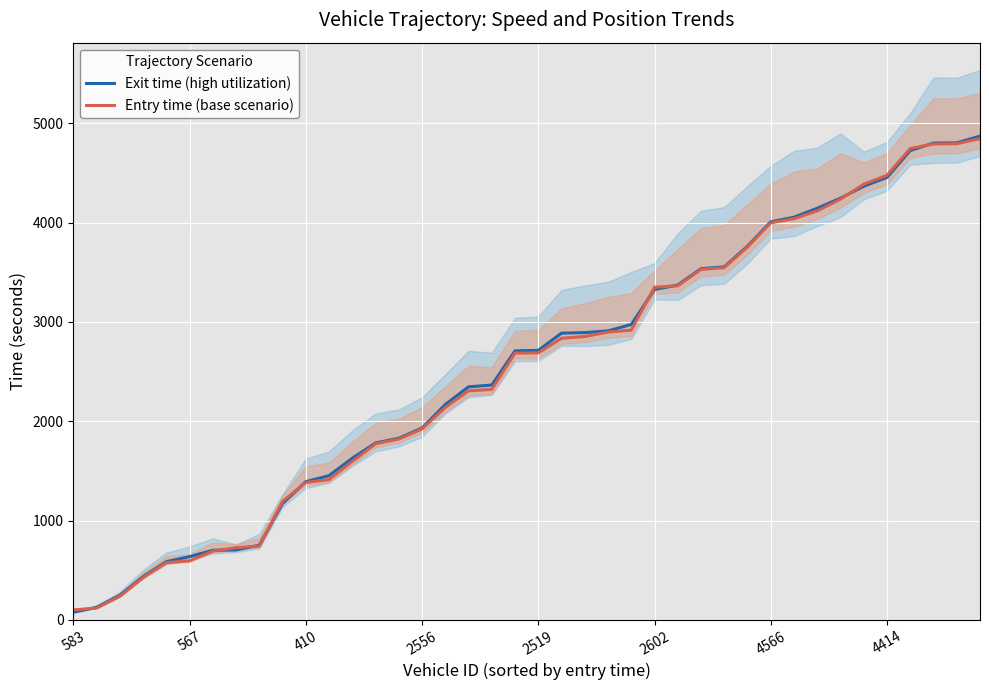

The Exit time (high utilization) series shows 2707.9 at 19. True or false?

True